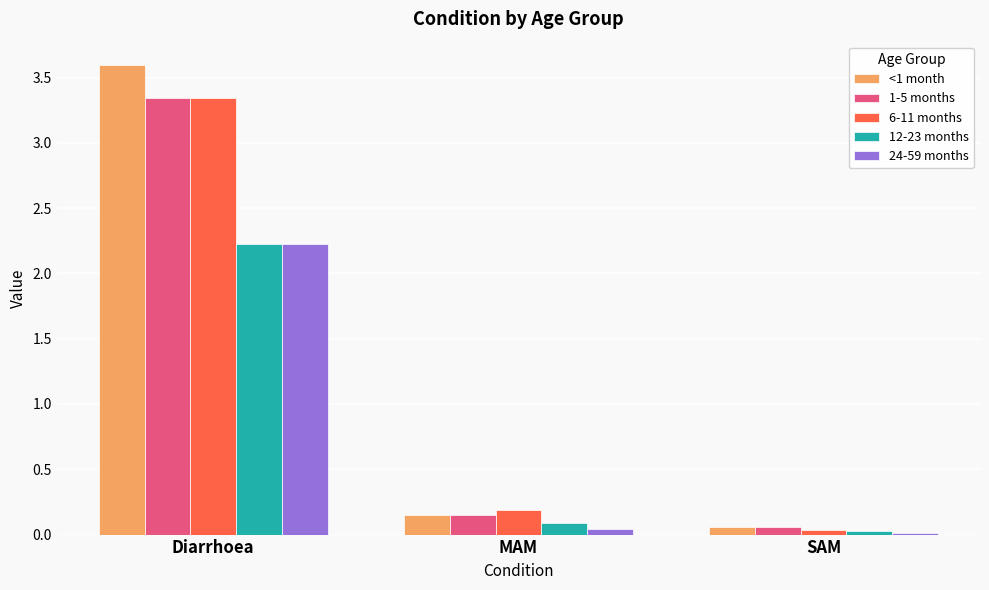

What is the label of the 2nd bar from the right?

MAM